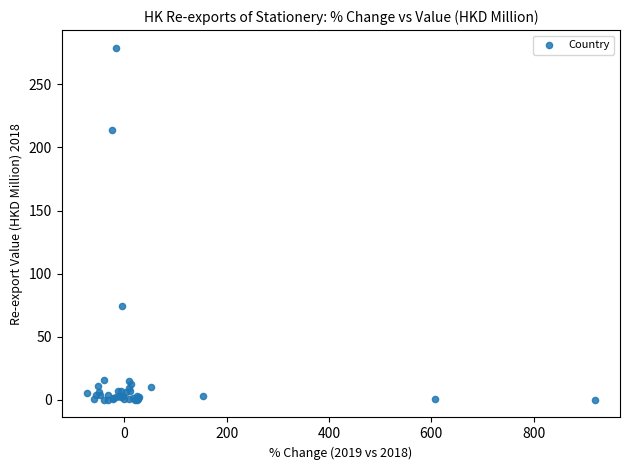

What Y value in the scatter plot is closest to 139?

74.2